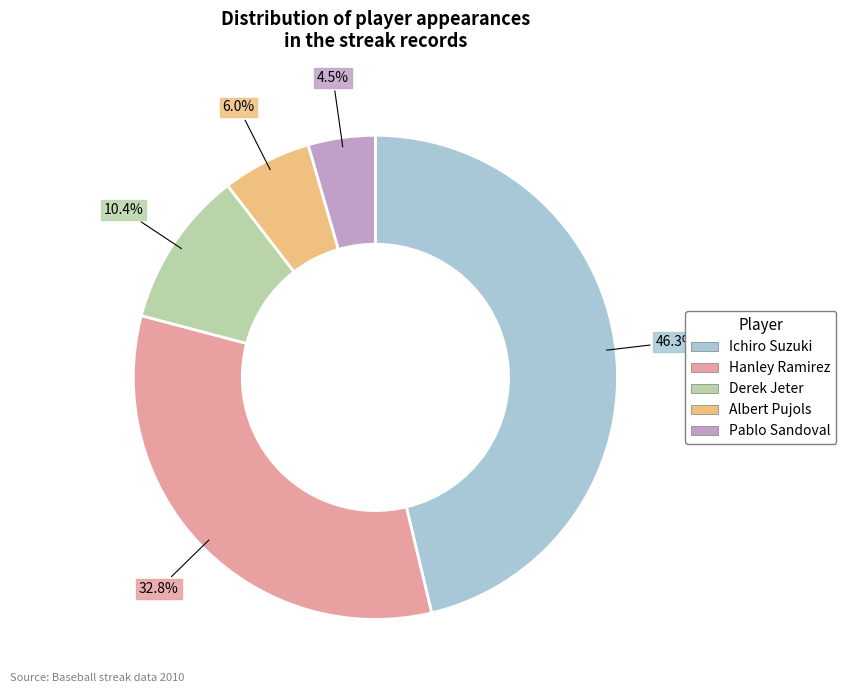

Combined, do Pablo Sandoval and Ichiro Suzuki account for over 50%?

Yes